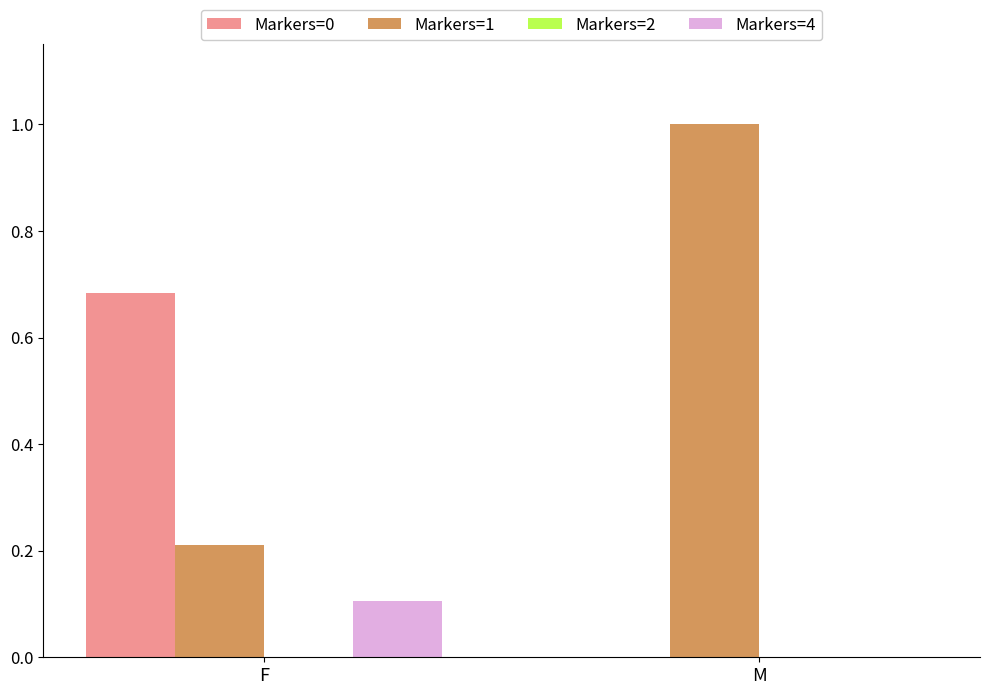

The Markers=1 series shows 1.0 at M. True or false?

True